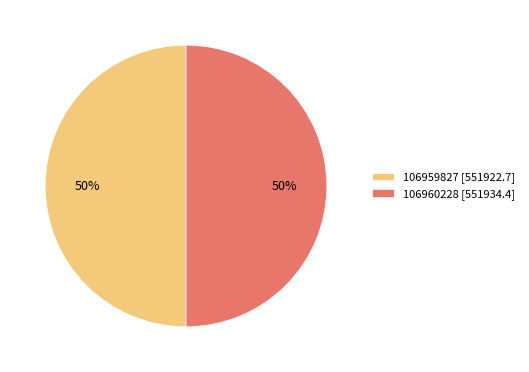

Approximately how many times larger is the value at 106960228 [551934.4] compared to 106959827 [551922.7]?

1.0